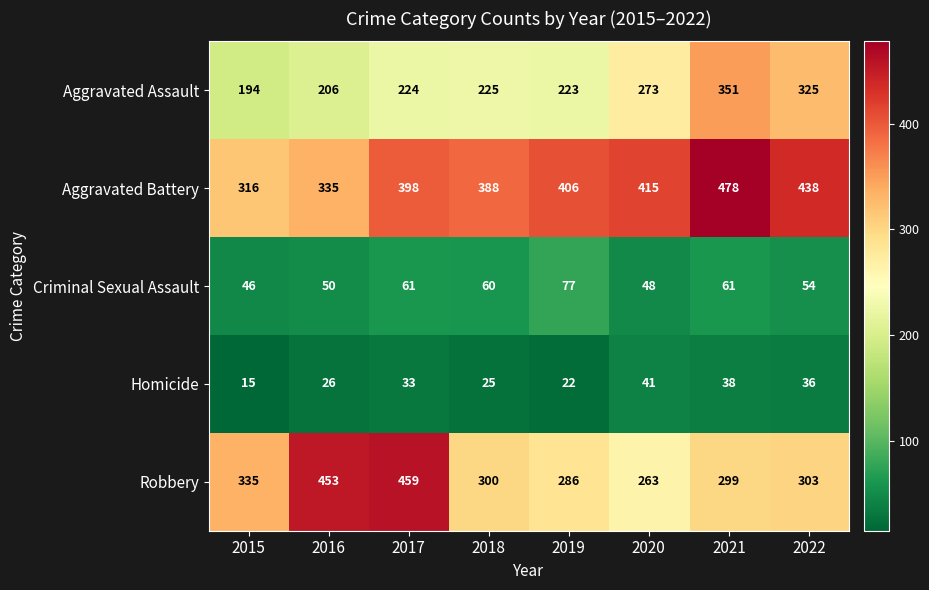

At which label does Criminal Sexual Assault first exceed 60?

2017